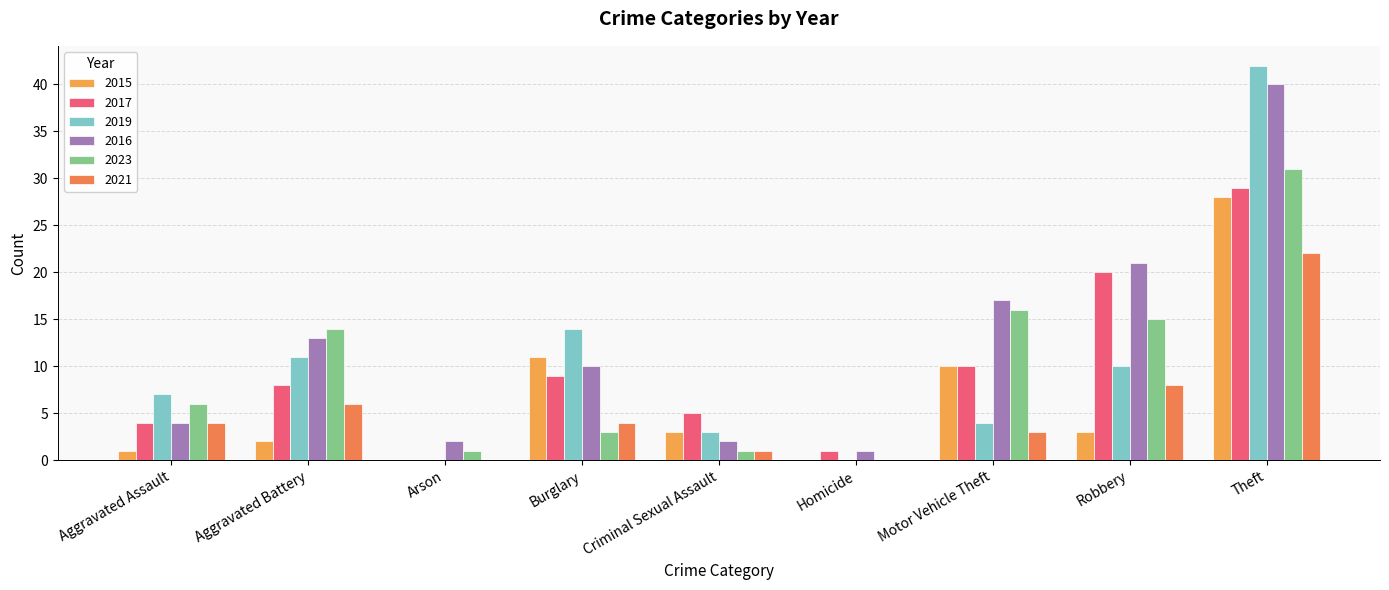

Reading right to left, extract all data points from this chart.

2015: Theft=28	Robbery=3	Motor Vehicle Theft=10	Homicide=0	Criminal Sexual Assault=3	Burglary=11	Arson=0	Aggravated Battery=2	Aggravated Assault=1
2017: Theft=29	Robbery=20	Motor Vehicle Theft=10	Homicide=1	Criminal Sexual Assault=5	Burglary=9	Arson=0	Aggravated Battery=8	Aggravated Assault=4
2019: Theft=42	Robbery=10	Motor Vehicle Theft=4	Homicide=0	Criminal Sexual Assault=3	Burglary=14	Arson=0	Aggravated Battery=11	Aggravated Assault=7
2016: Theft=40	Robbery=21	Motor Vehicle Theft=17	Homicide=1	Criminal Sexual Assault=2	Burglary=10	Arson=2	Aggravated Battery=13	Aggravated Assault=4
2023: Theft=31	Robbery=15	Motor Vehicle Theft=16	Homicide=0	Criminal Sexual Assault=1	Burglary=3	Arson=1	Aggravated Battery=14	Aggravated Assault=6
2021: Theft=22	Robbery=8	Motor Vehicle Theft=3	Homicide=0	Criminal Sexual Assault=1	Burglary=4	Arson=0	Aggravated Battery=6	Aggravated Assault=4